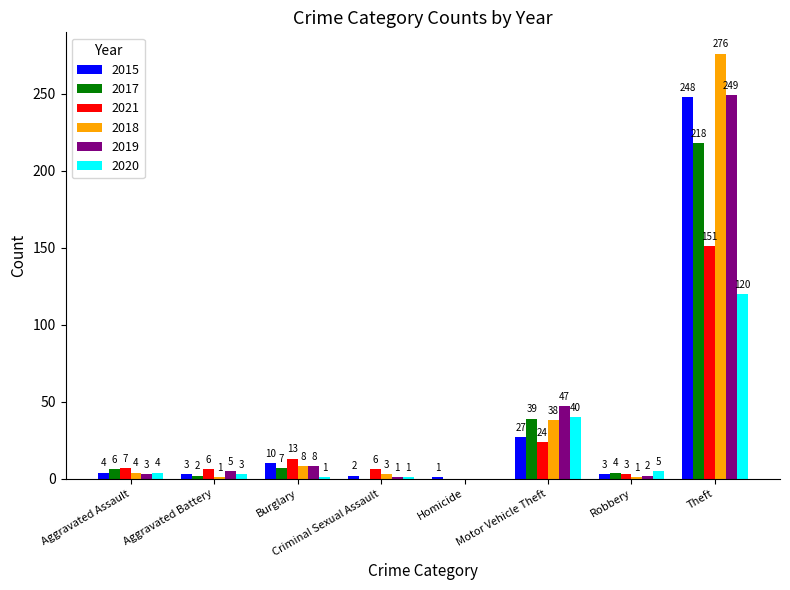

What is the highest value of the 2021 series?

151